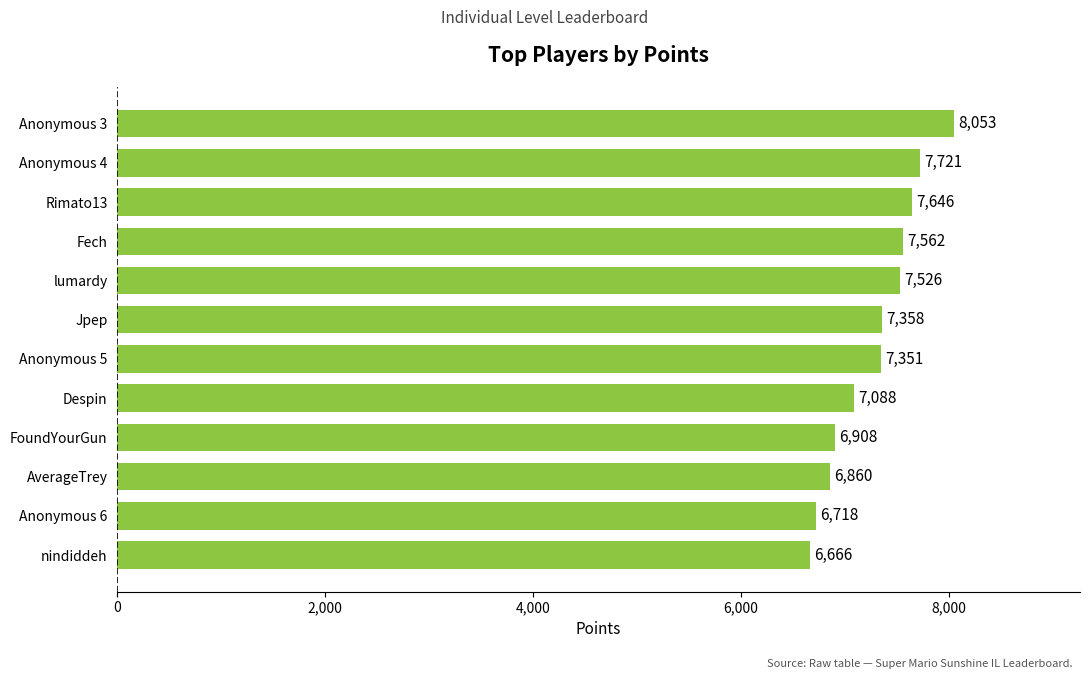

At which label is the value closest to 7359?

Jpep